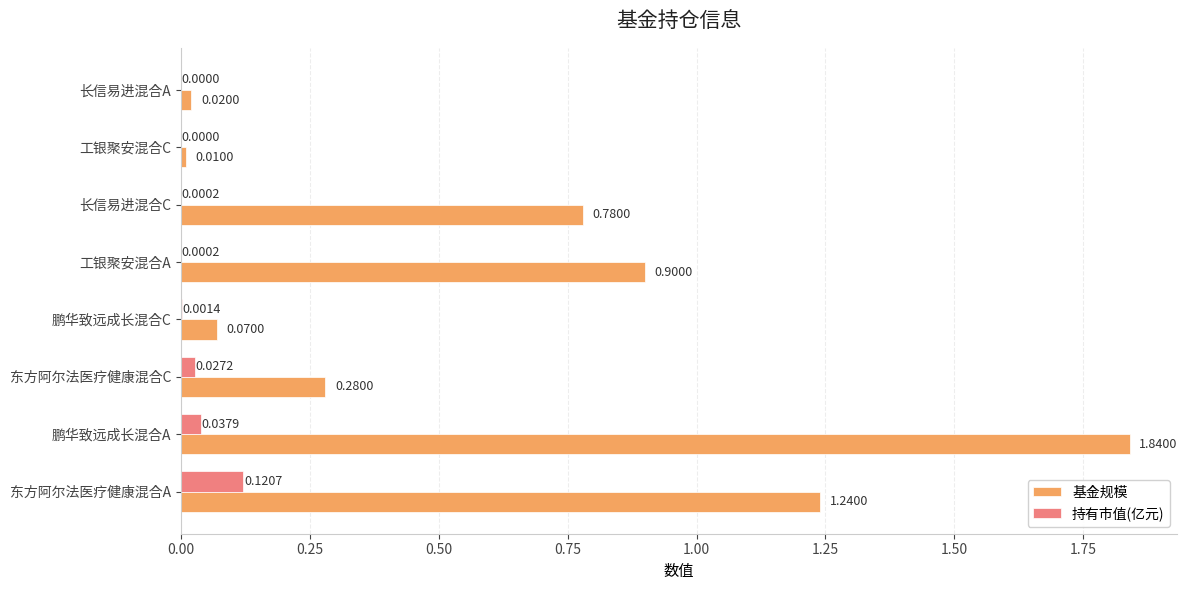

What is the sum of the 基金规模 values at 鹏华致远成长混合A and 工银聚安混合C?

1.9